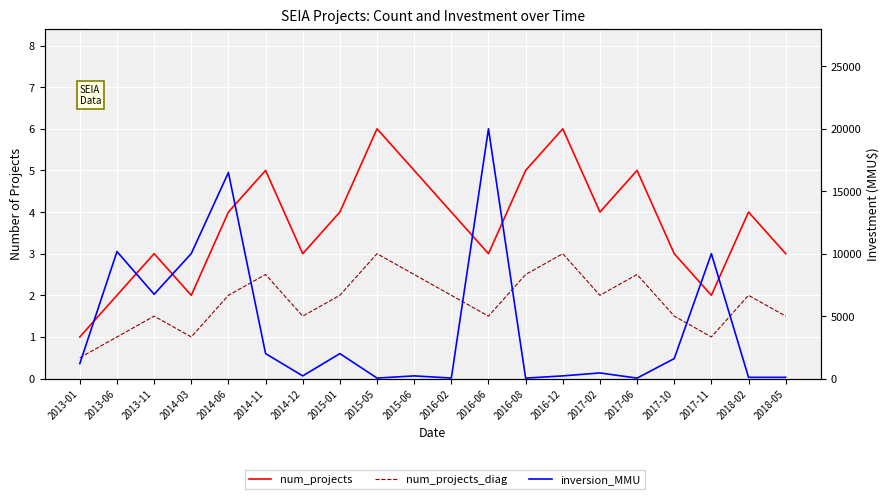

True or false: num_projects and num_projects_diag intersect in this chart.

False